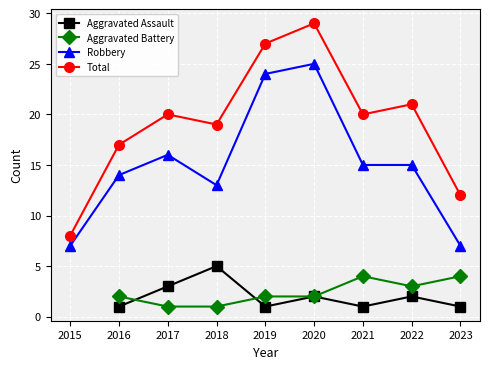

At which category is the sum across all series the highest?

2020